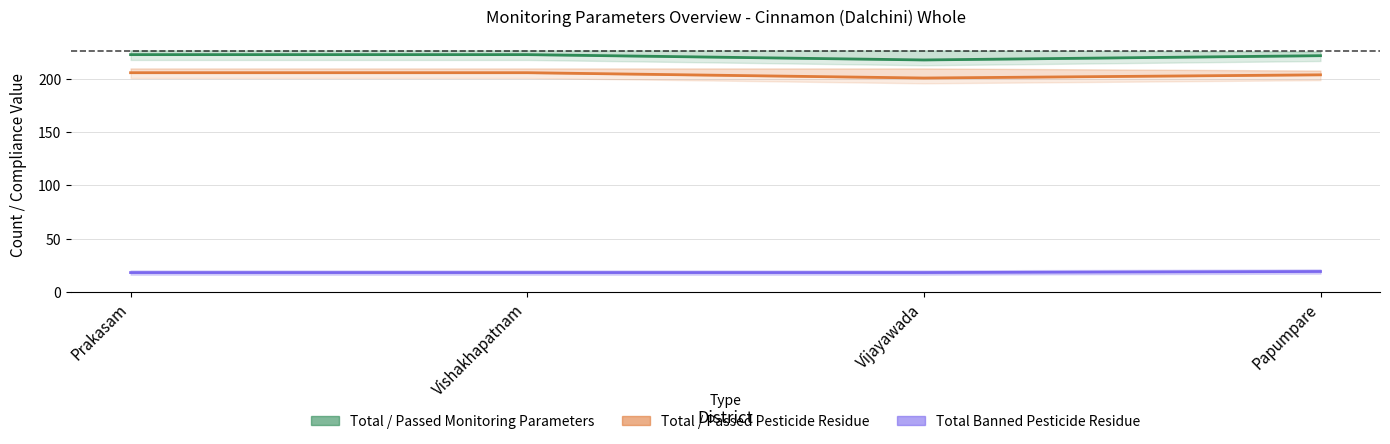

Which category has the highest value in the Count of Passed Pesticide Residue series?

Prakasam